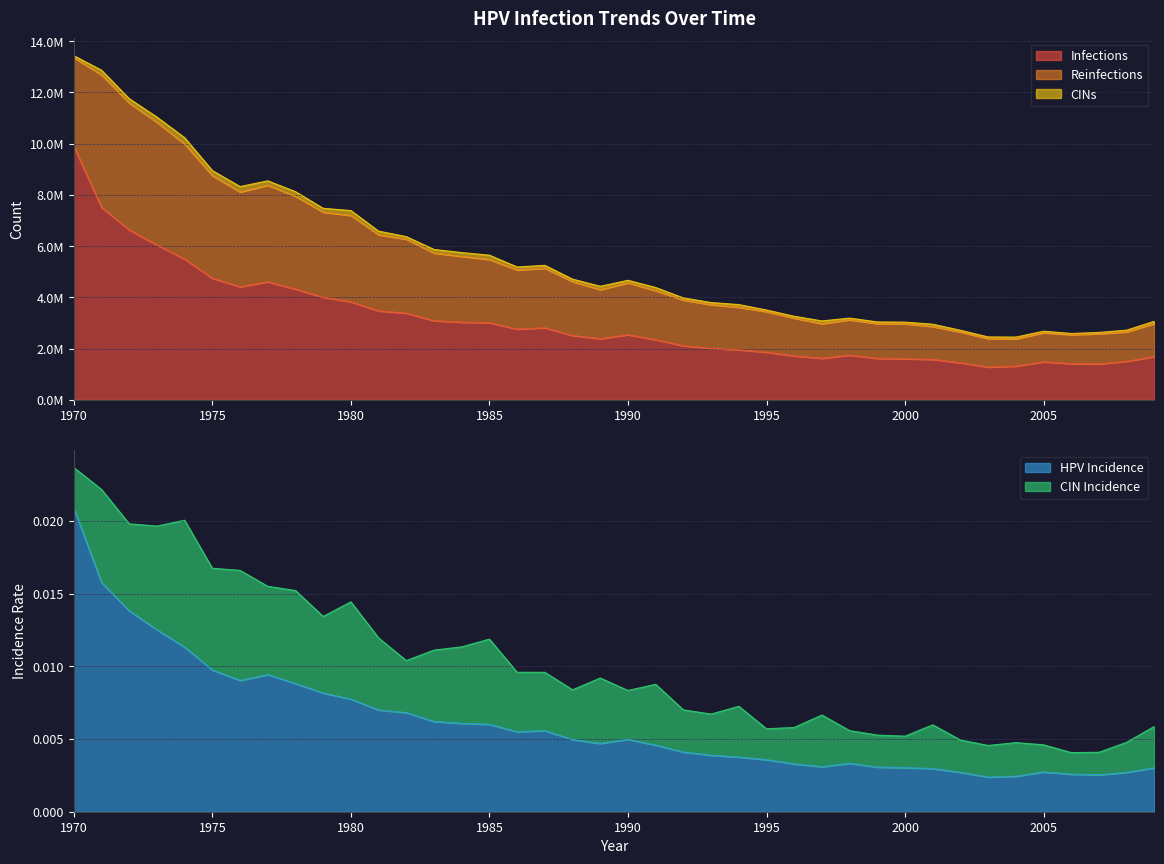

What value does the reinfections series have at 1973?

4788611.1